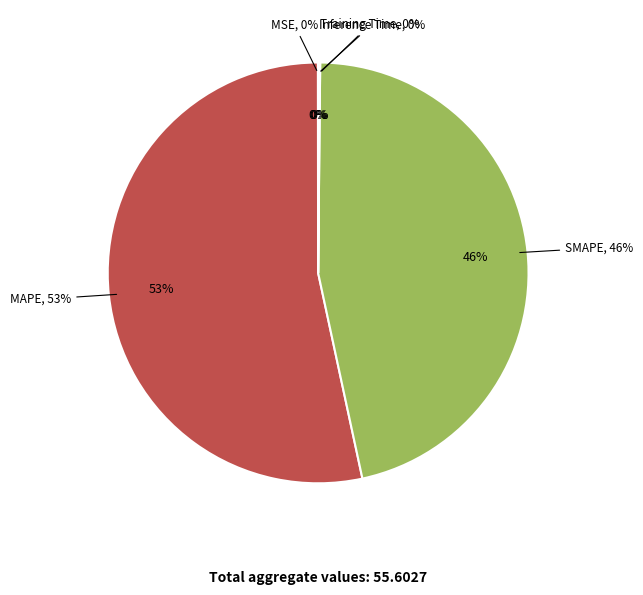

Which slice is the smallest?

MSE